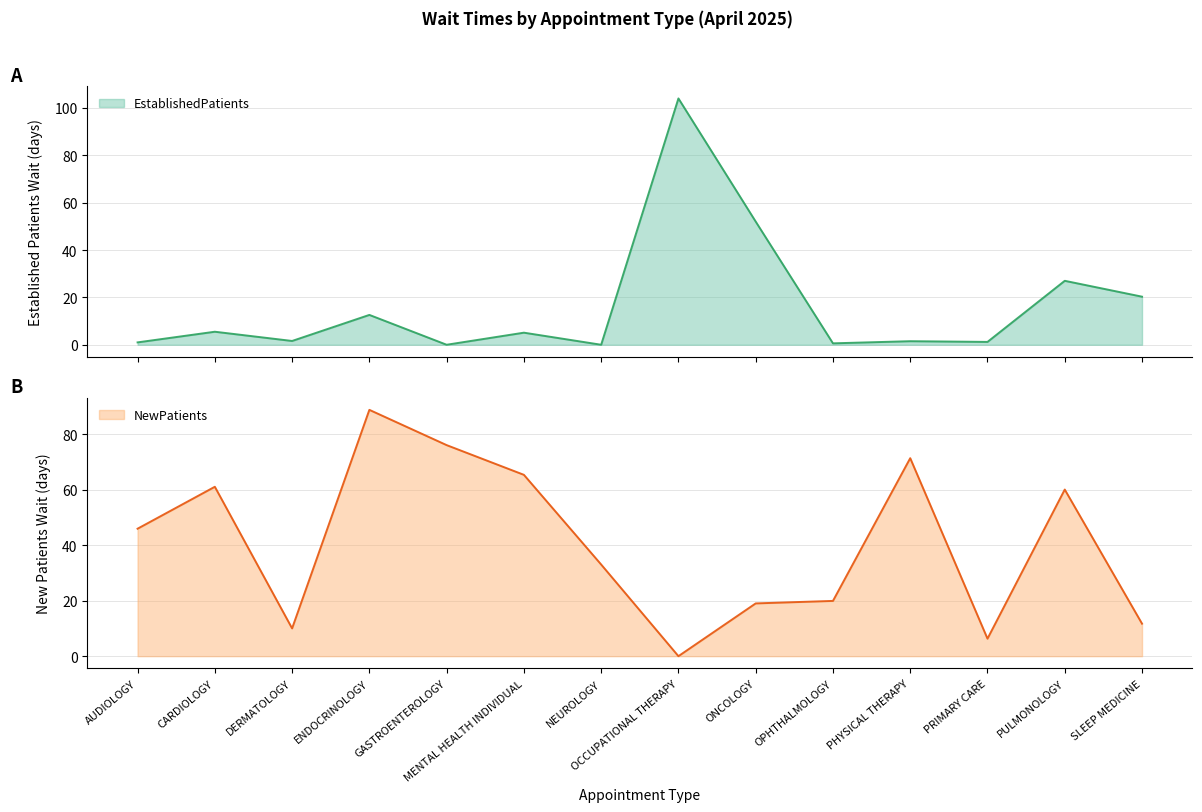

Is it true that NewPatients equals 76.0 at GASTROENTEROLOGY?

True